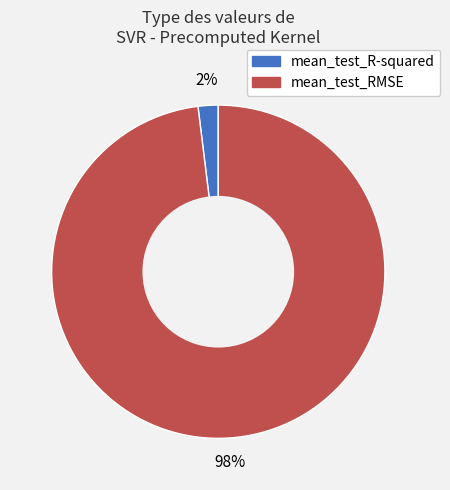

Does mean_test_R-squared represent more than half of the total?

No